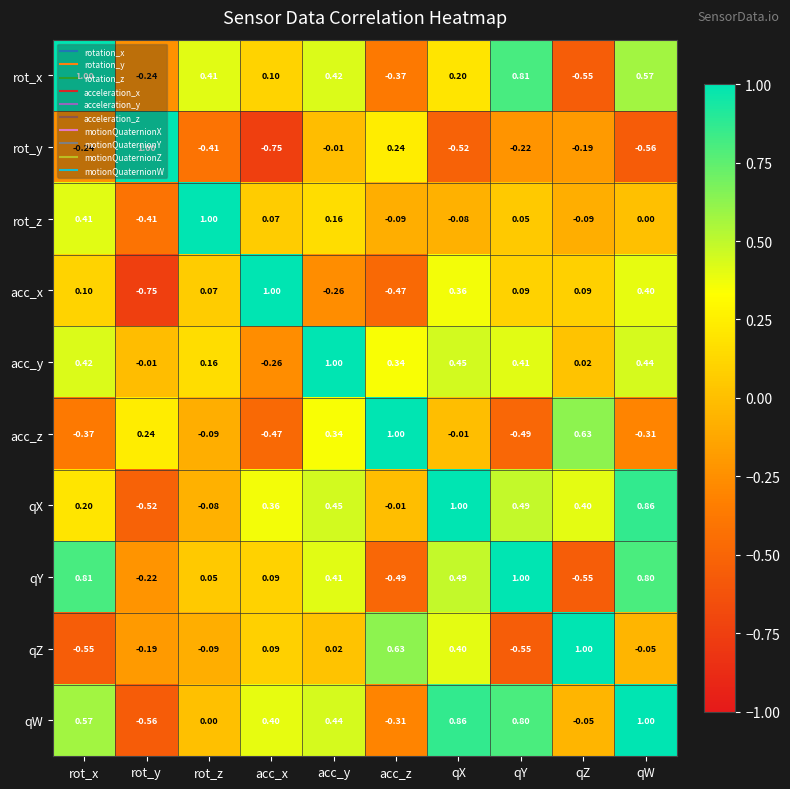

List the labels in order of qY value, smallest first.

qZ, acc_z, rot_y, rot_z, acc_x, acc_y, qX, qW, rot_x, qY